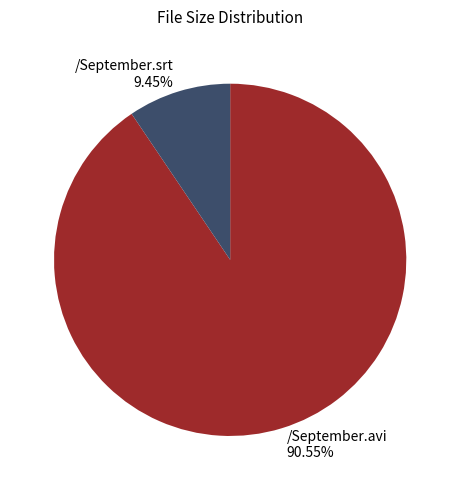

Is it true that /September.srt is 9% of the pie?

True